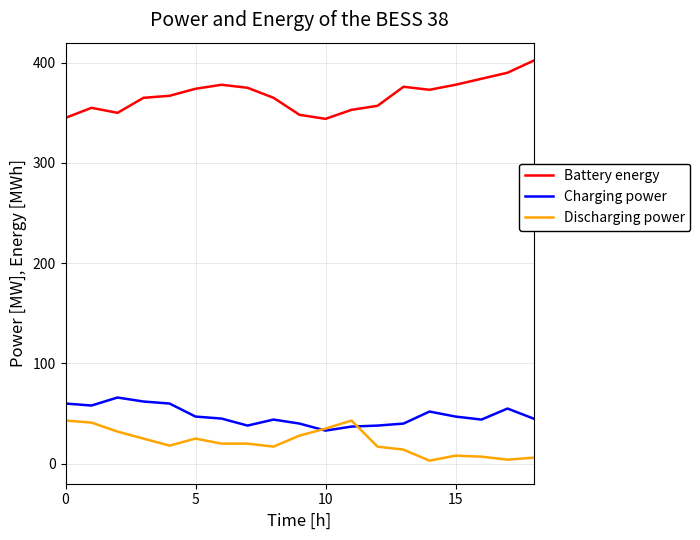

True or false: Charging power and Battery energy intersect in this chart.

False